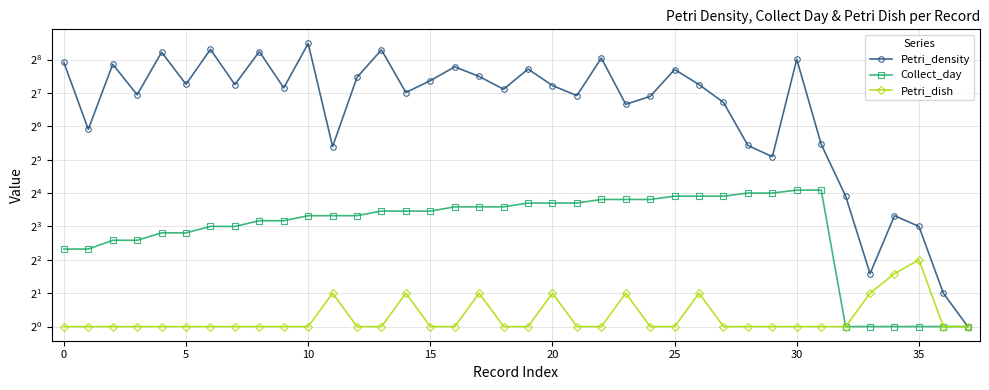

What is the smallest value displayed?

1